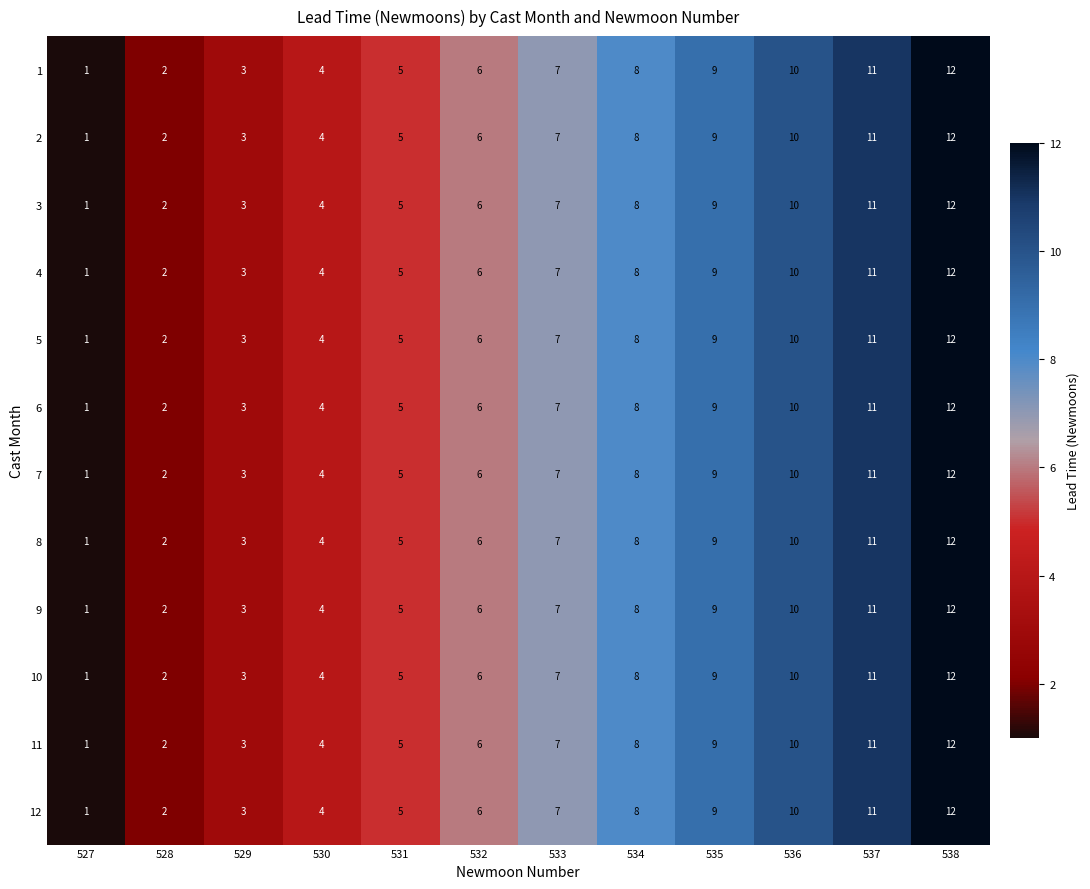

How many data points in 12 are less than 7?

6